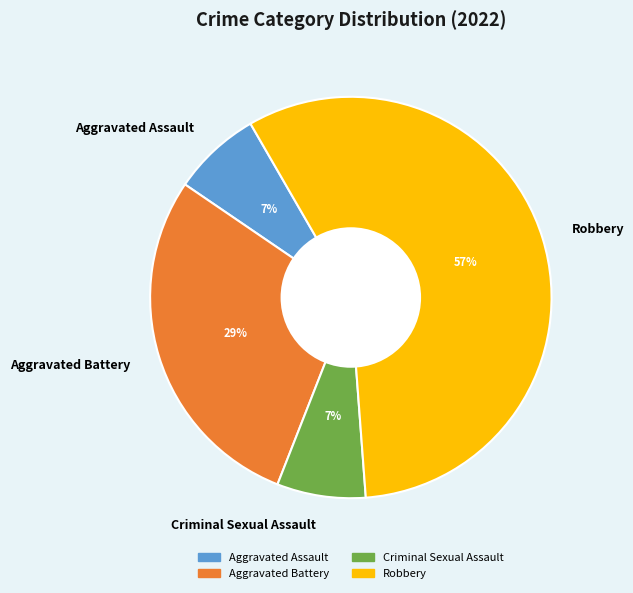

Which category has the biggest portion of the pie?

Robbery